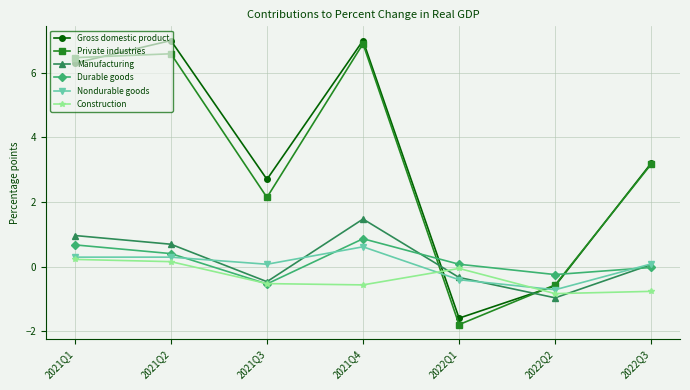

Is this an area chart (filled region under the line)?

No